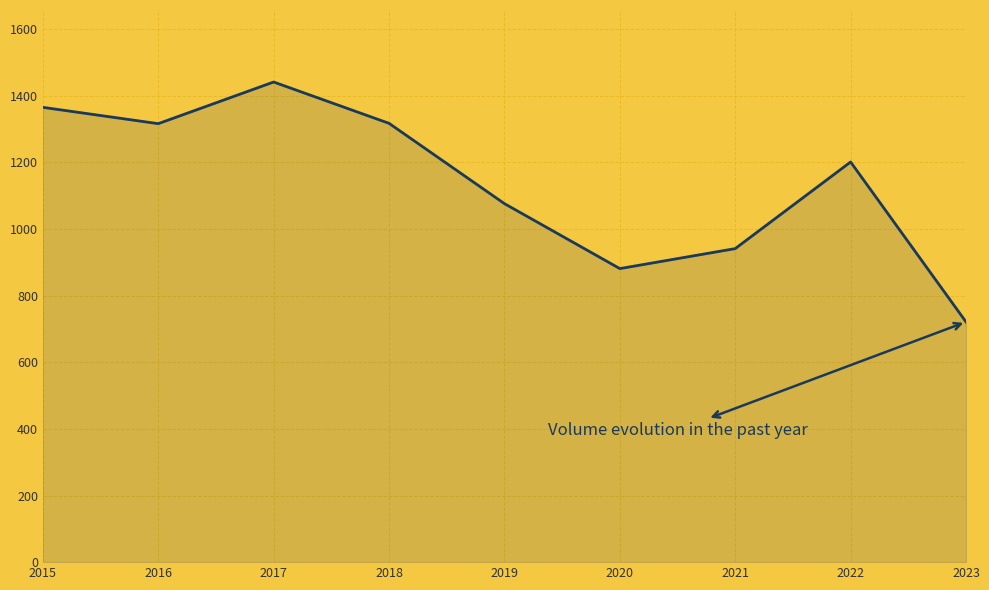

The value at 2018 is 2112. True or false?

False